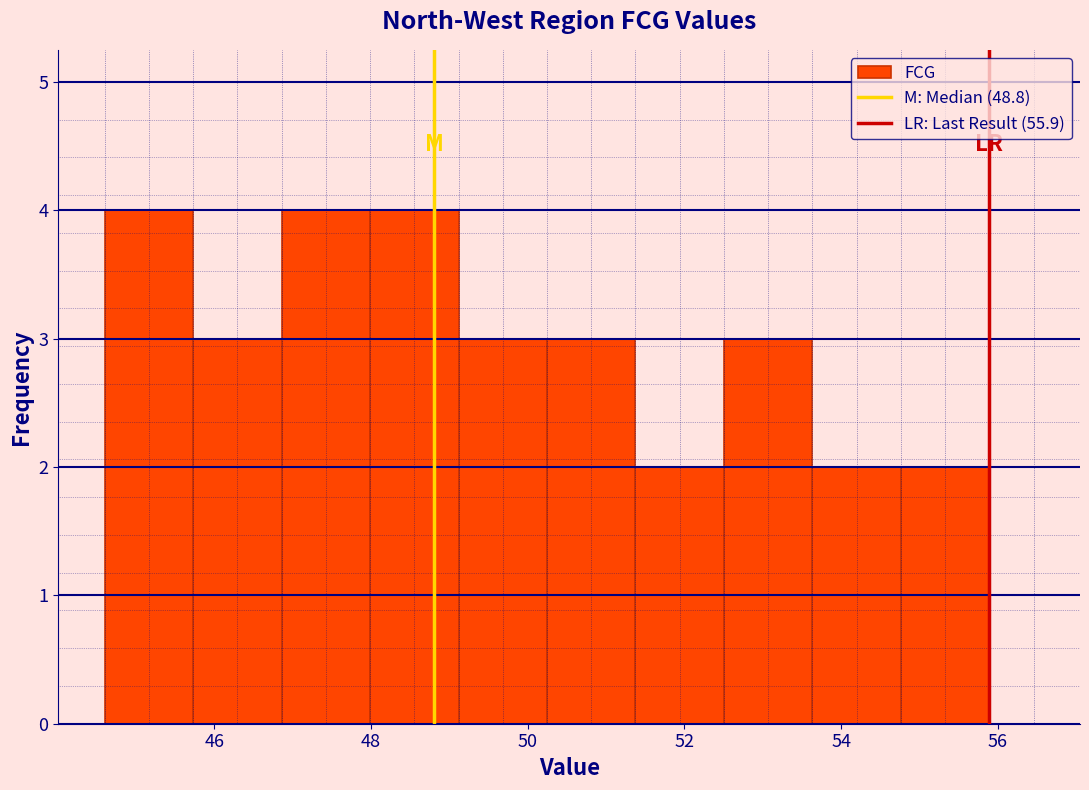

Reading left to right, list every bar in this chart as the range it spans on the x-axis followed by its height. Neither the bar edges nor the heights are printed on the chart, so give them approximately, as read against the axes.

44.6 to 45.8: 4
45.8 to 46.8: 3
46.8 to 48.0: 4
48.0 to 49.2: 4
49.2 to 50.2: 3
50.2 to 51.4: 3
51.4 to 52.6: 2
52.6 to 53.6: 3
53.6 to 54.8: 2
54.8 to 55.8: 2